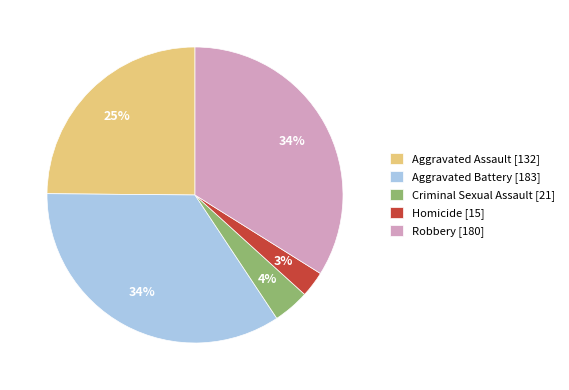

Is the sum of Homicide [15] and Aggravated Assault [132] greater than half?

No